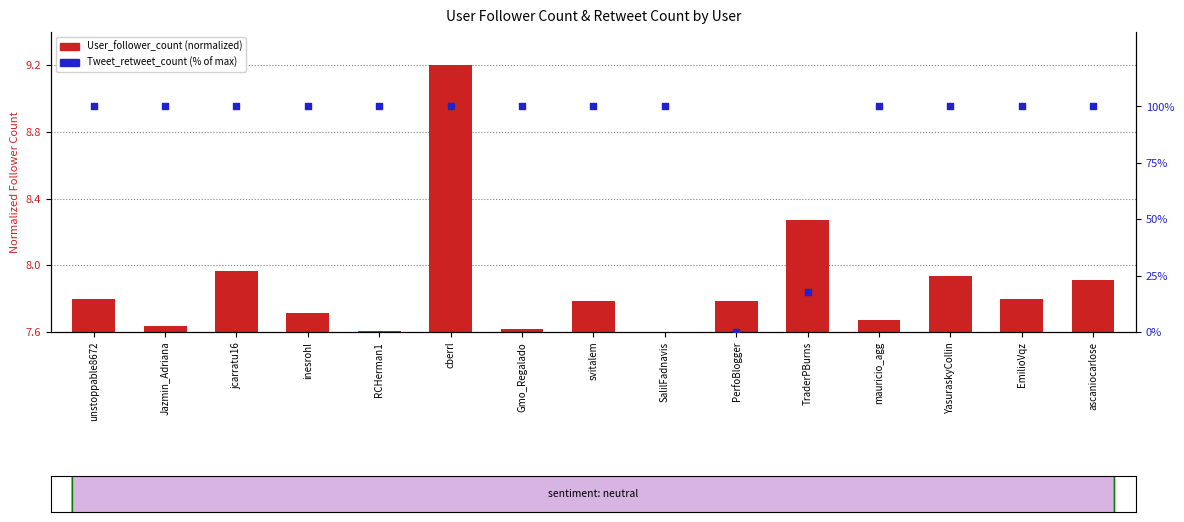

Which series has the largest total across all categories?

Tweet_retweet_count